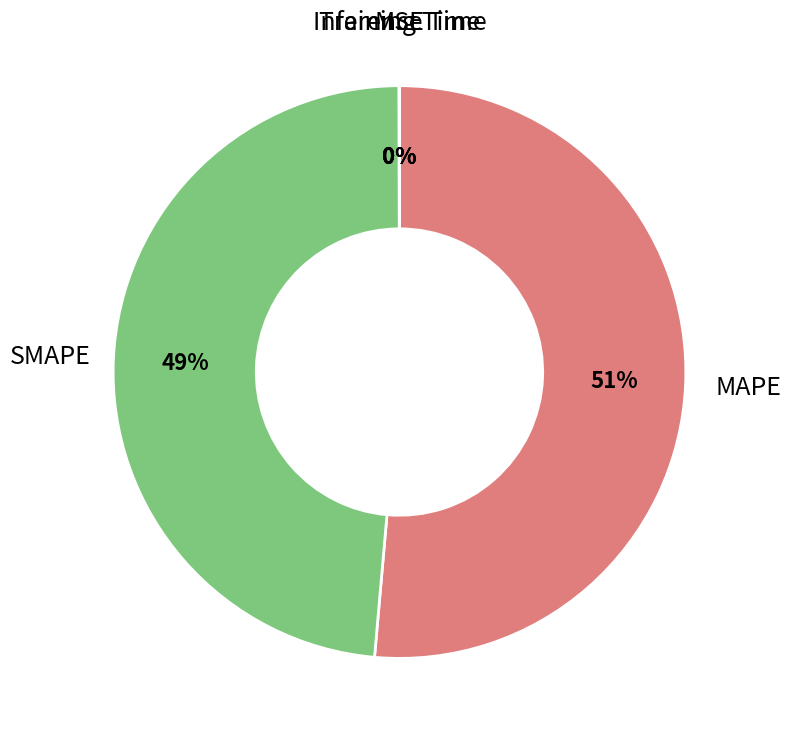

To the nearest percent, what is the difference between the largest and smallest slice percentages?

51%